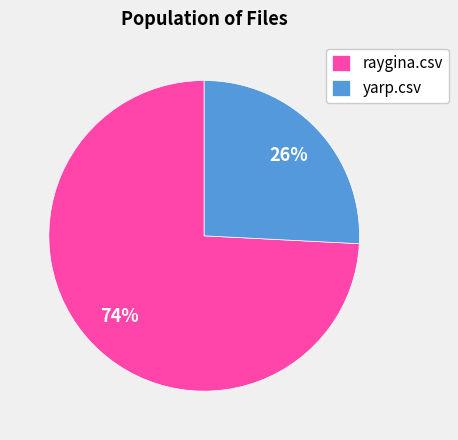

Does any single category account for the majority?

Yes